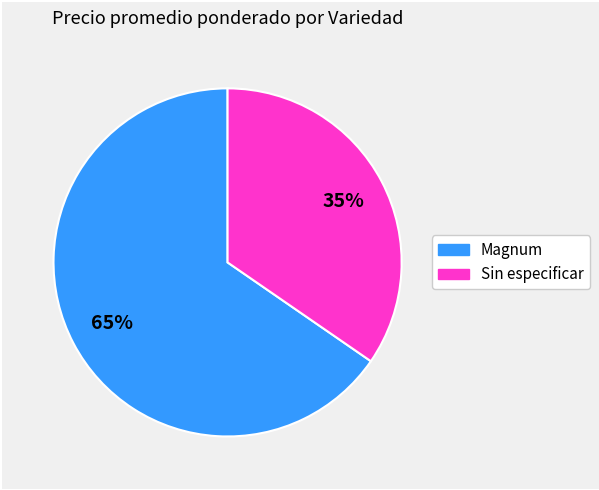

Rank the categories by value from lowest to highest.

Sin especificar, Magnum